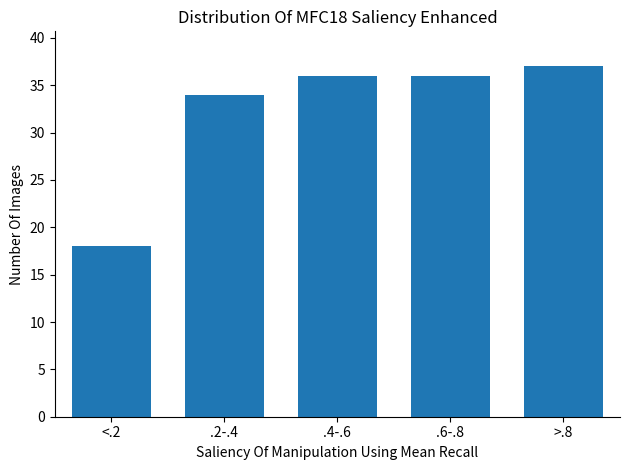

Reading right to left, extract all data points from this chart.

37	36	36	34	18